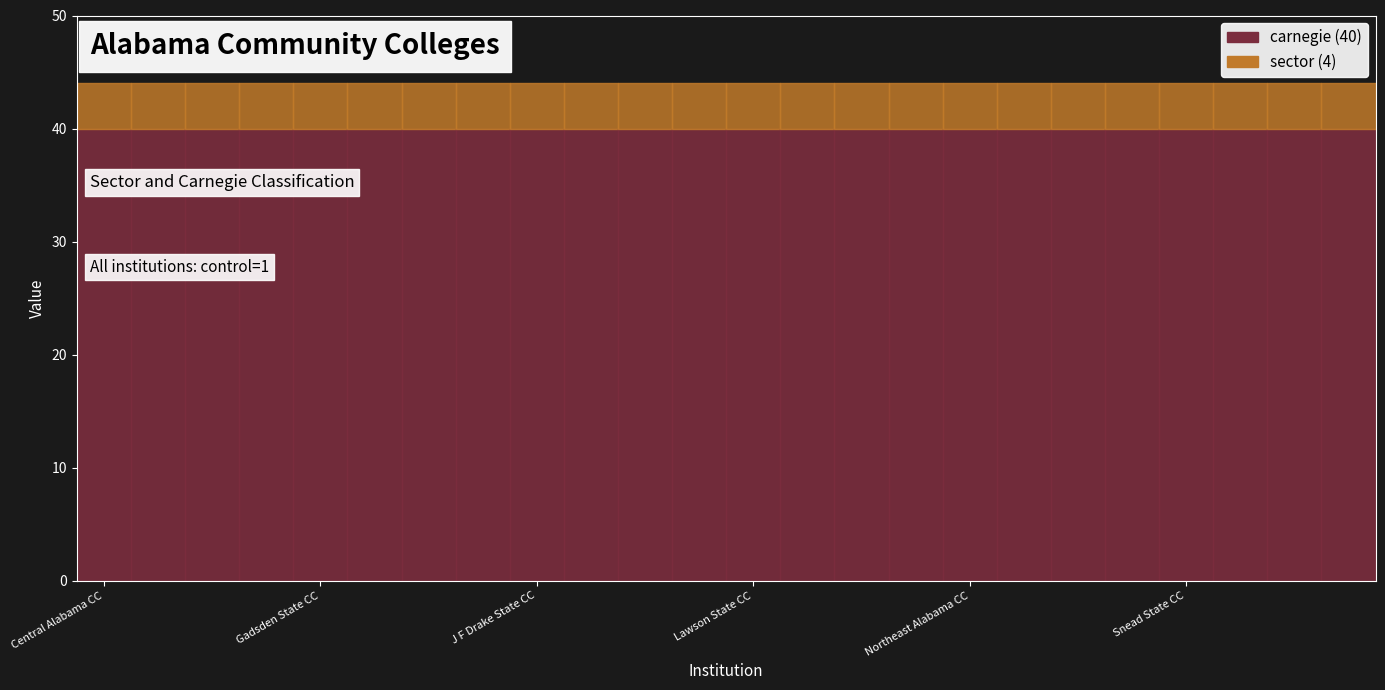

List the series in order of their peak value, highest first.

carnegie, sector